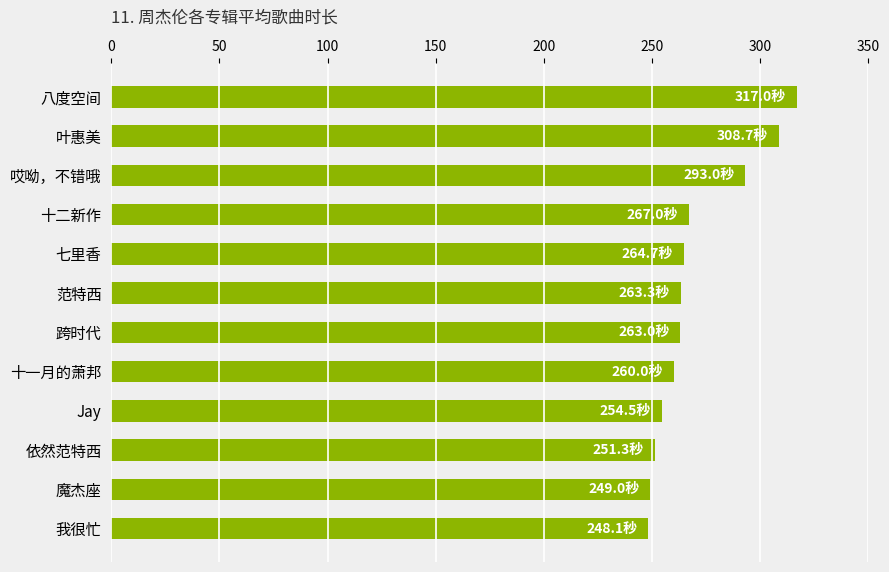

What is the sum of all values?

3239.6